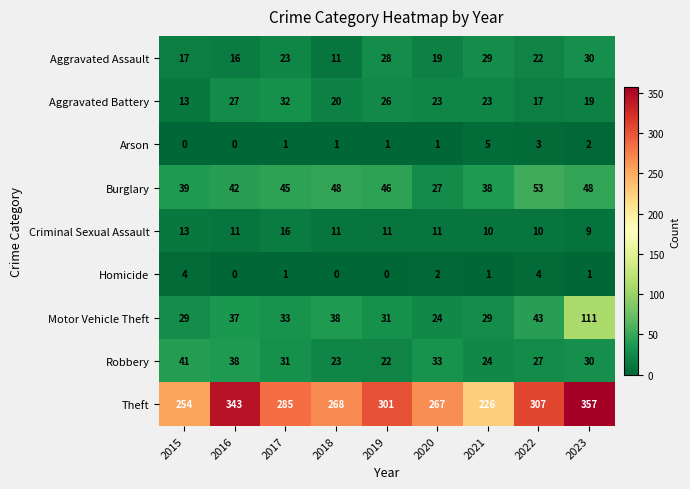

How many categories are shown in the chart?

9